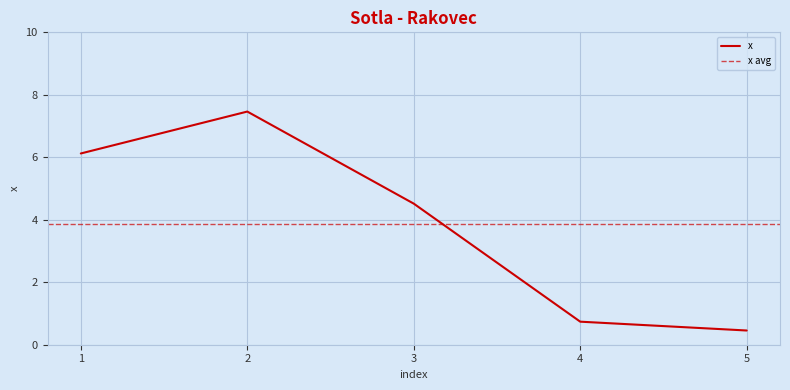

What is the value of the 5th point from the left?

0.5